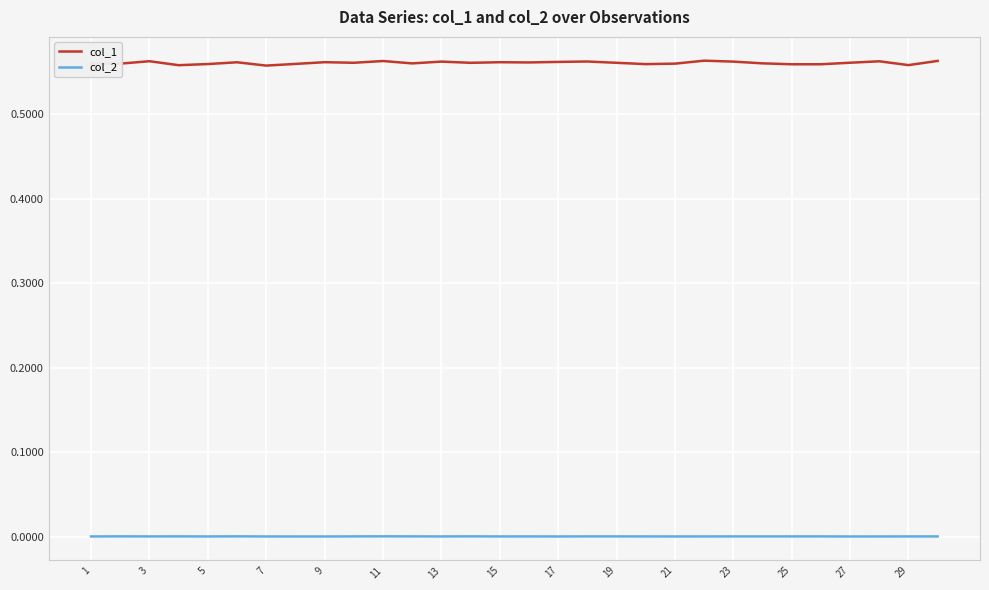

Rank the series by their average value, from lowest to highest.

col_2, col_1